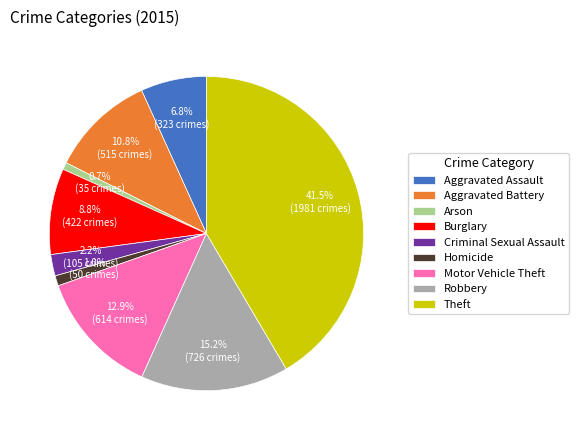

Is there a majority slice in this chart?

No